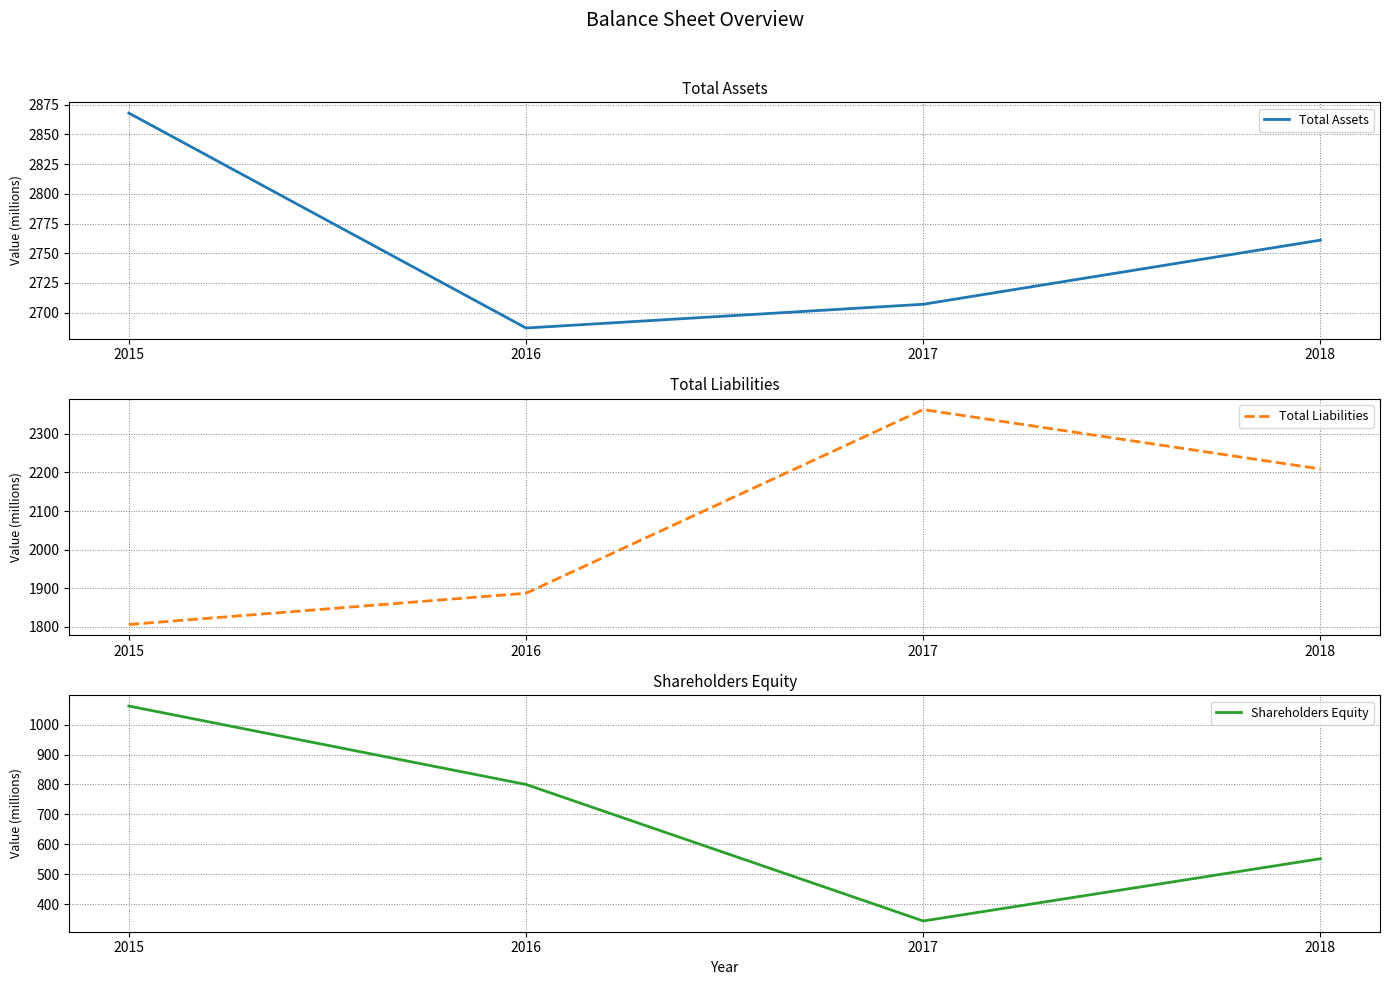

Reading left to right, transcribe all the data shown in this chart.

Total Assets: 2015=2868	2016=2687	2017=2707	2018=2761
Total Liabilities: 2015=1806	2016=1887	2017=2363	2018=2209
Shareholders Equity: 2015=1062	2016=800	2017=344	2018=552